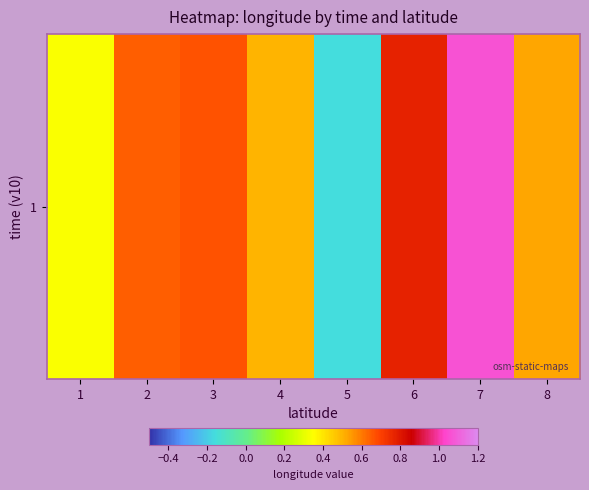

At which label does the data first exceed 0?

1